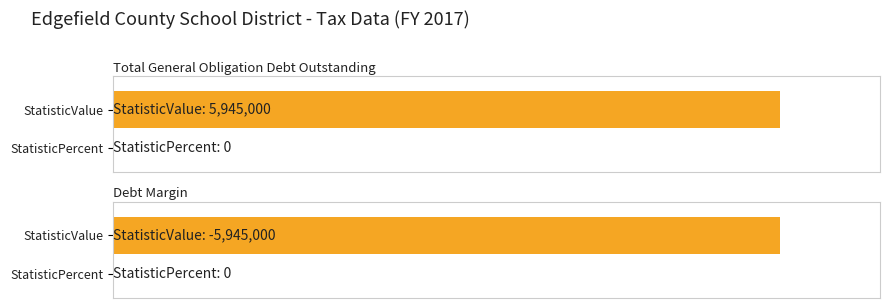

How many series are shown in this chart?

2